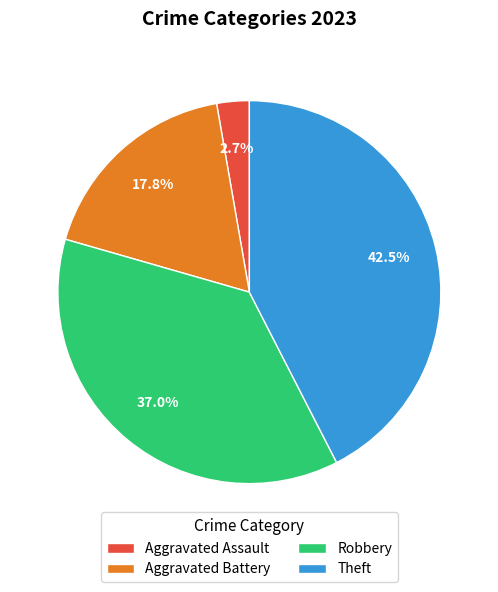

Is there any slice that represents more than half of the pie?

No